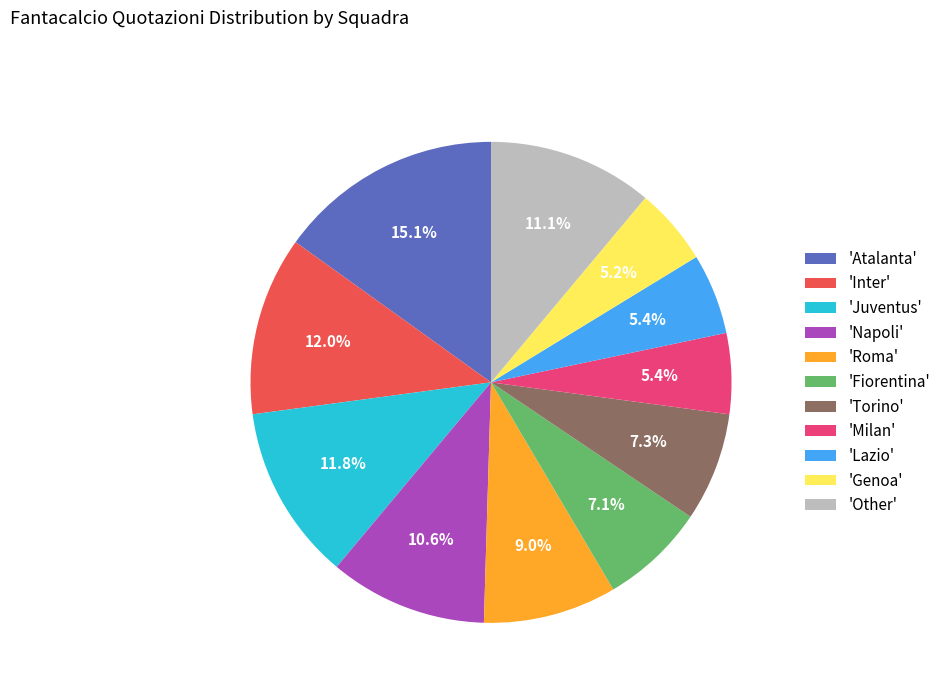

Is there any slice that represents more than half of the pie?

No